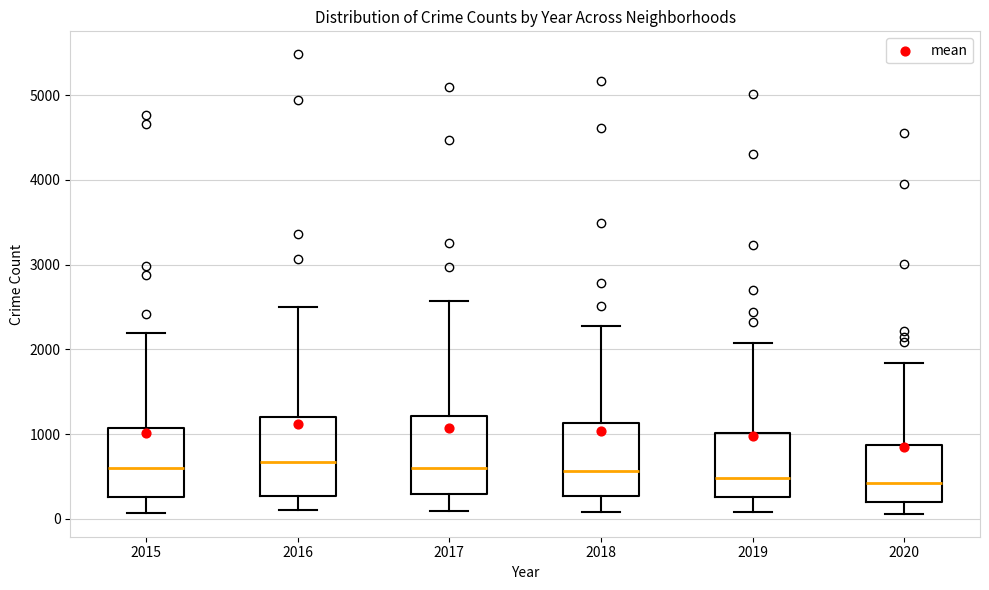

Where does the median line of the box at x = 2018 sit on the y-axis? The values are not printed on the chart, so give them approximately, as read against the axis.

600